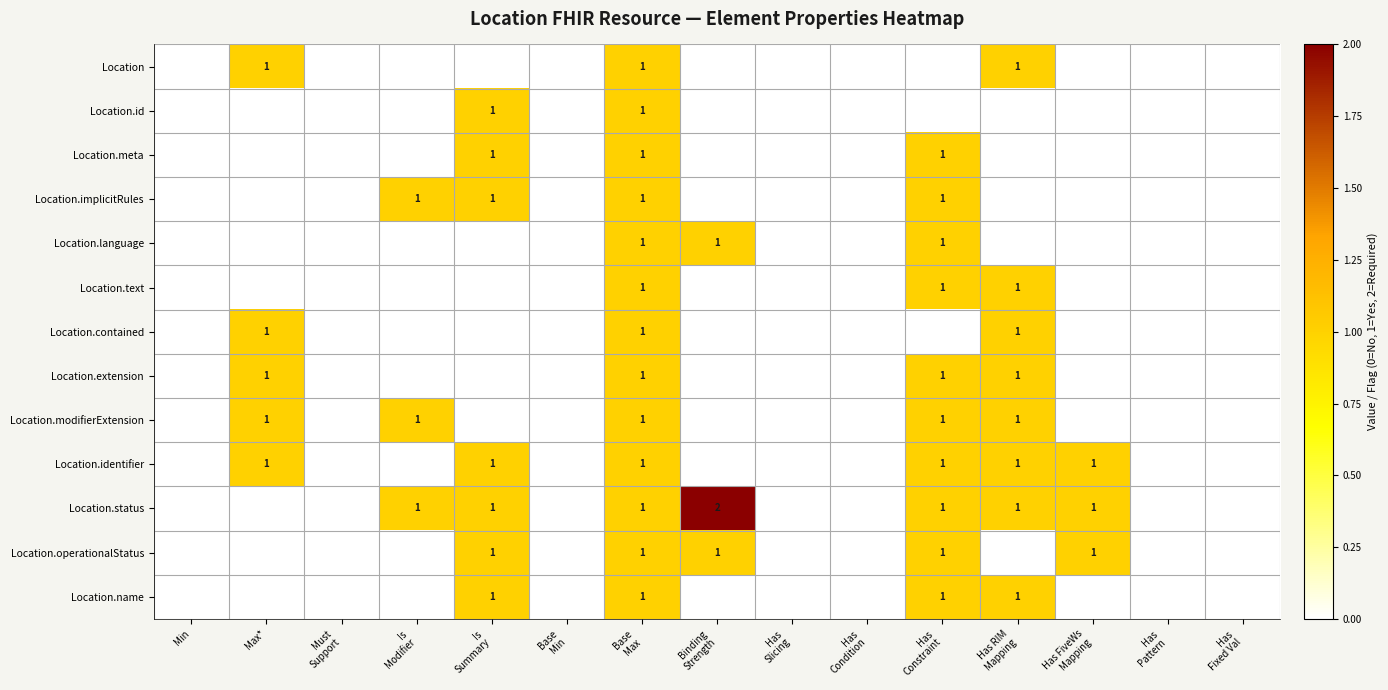

The value of Location.modifierExtension at Max* is 1. True or false?

True